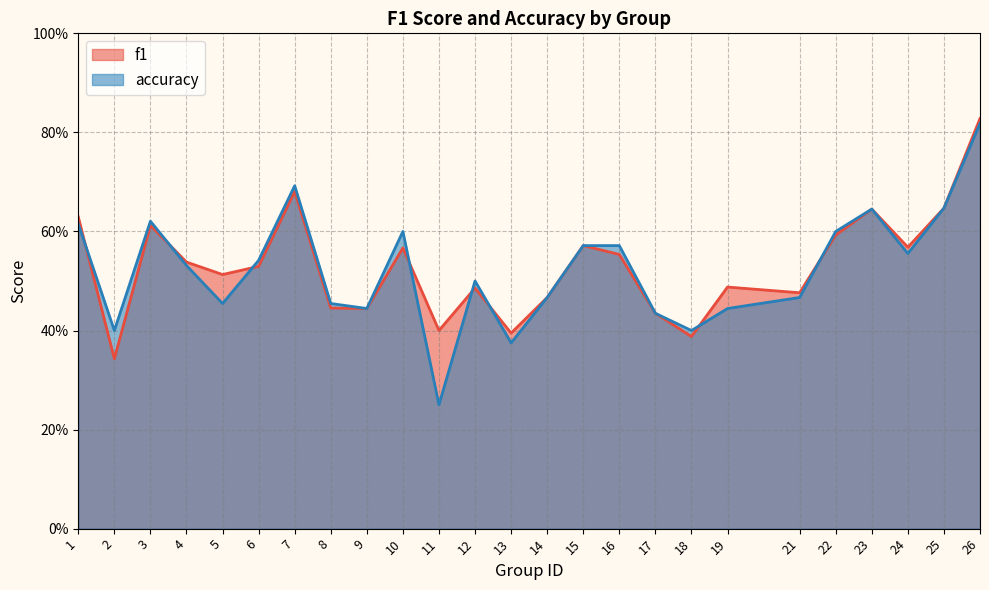

Between 23 and 6, which is larger?

23